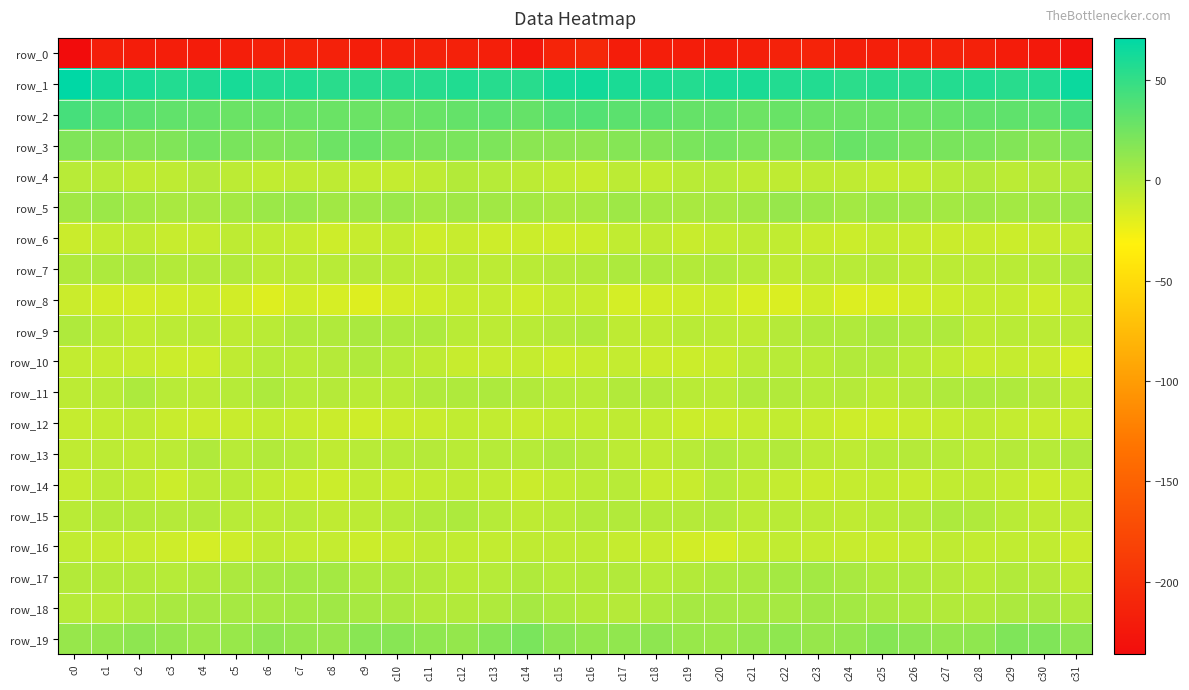

The row_17 series shows 0.1 at c14. True or false?

True